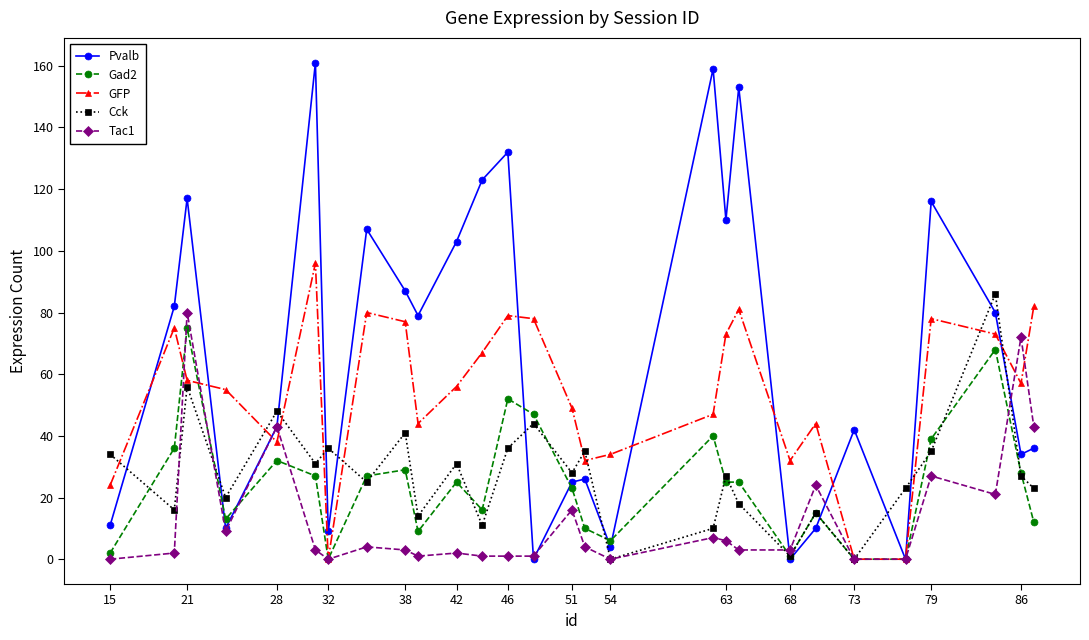

Which series has the largest range (max minus min)?

Pvalb